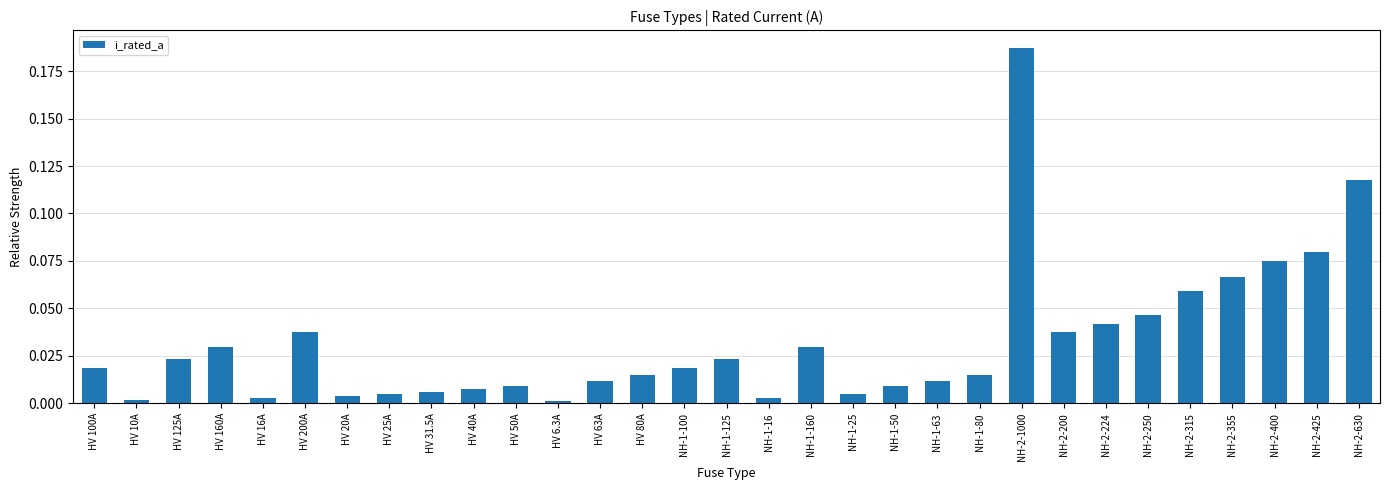

Is it true that the value at HV 31.5A is 0.0?

True